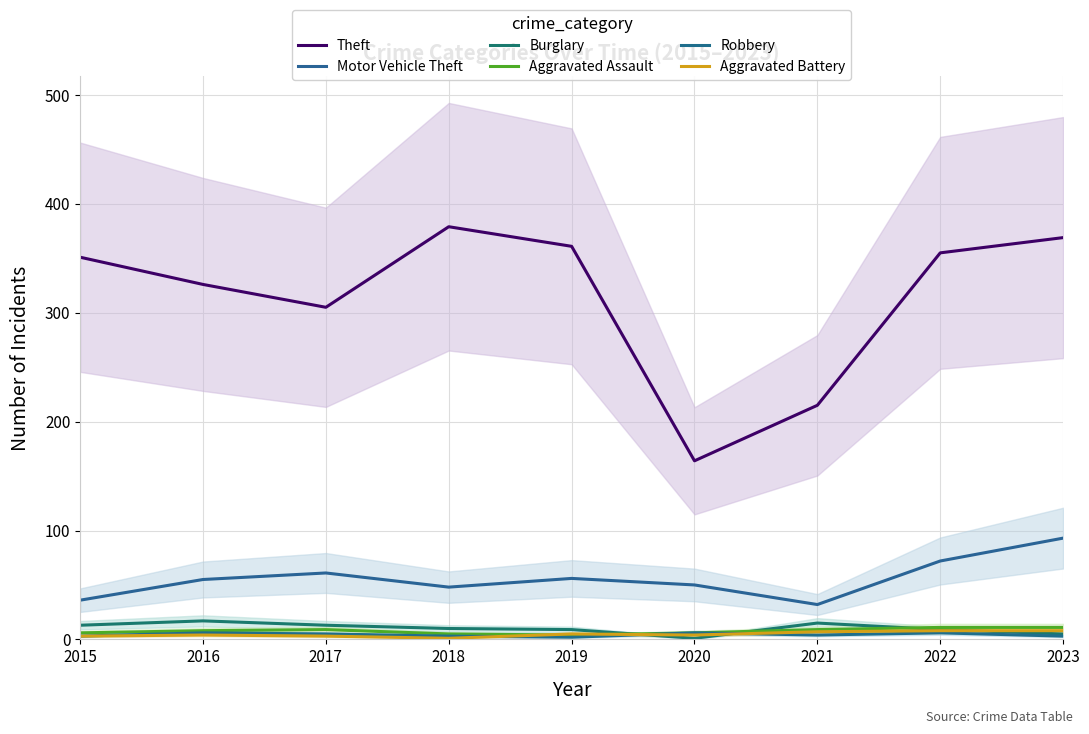

What is the value of the Motor Vehicle Theft point at the 5th from the left?

56